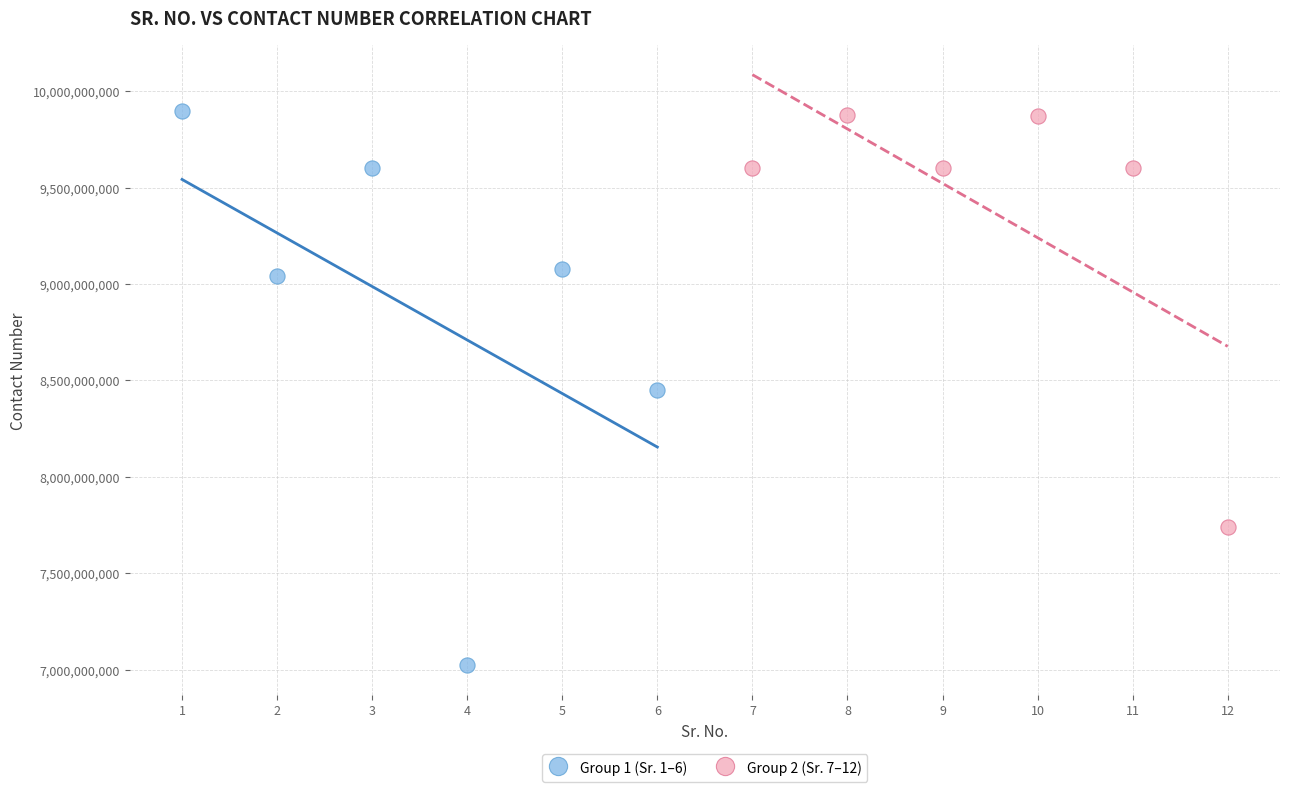

Which series contains the lowest Y value?

Group 1 (Sr. 1–6)